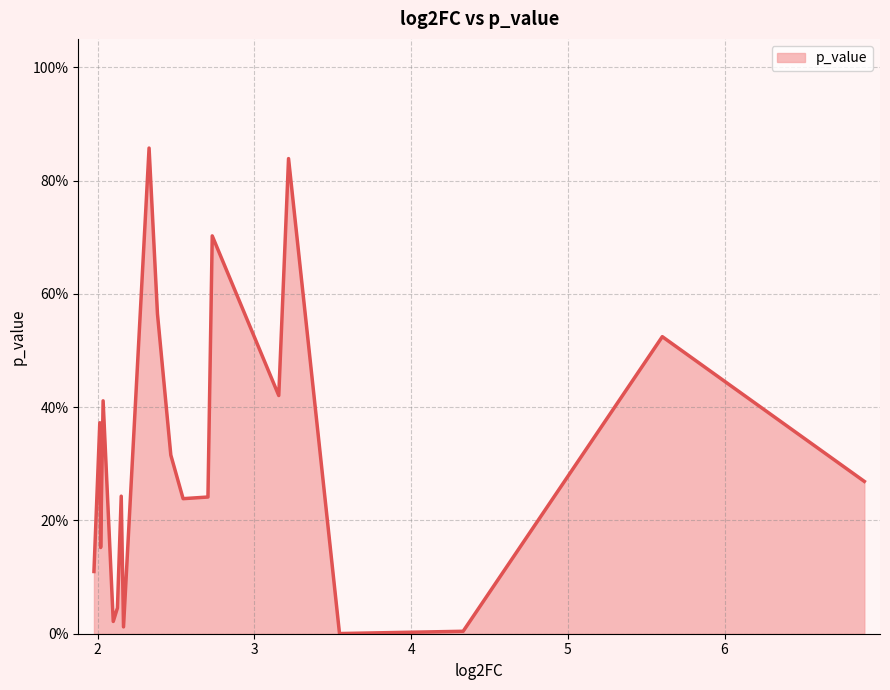

Does the chart display data point markers on the line(s)?

No